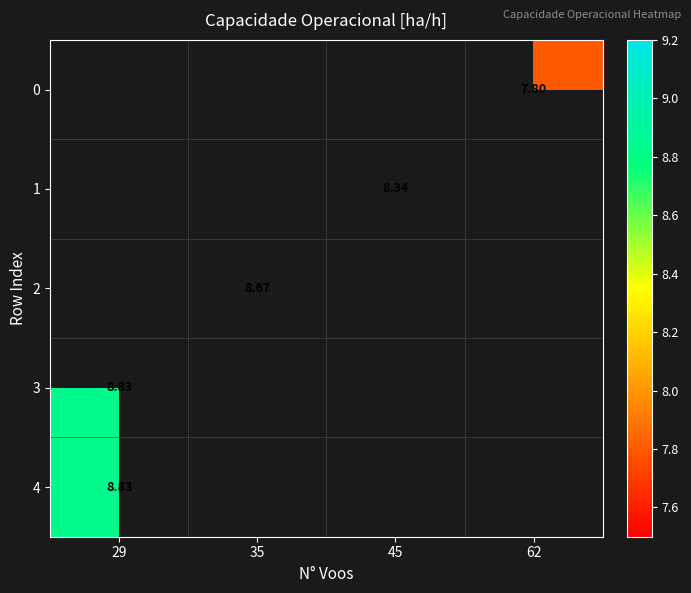

How many values in 3 are above zero?

1